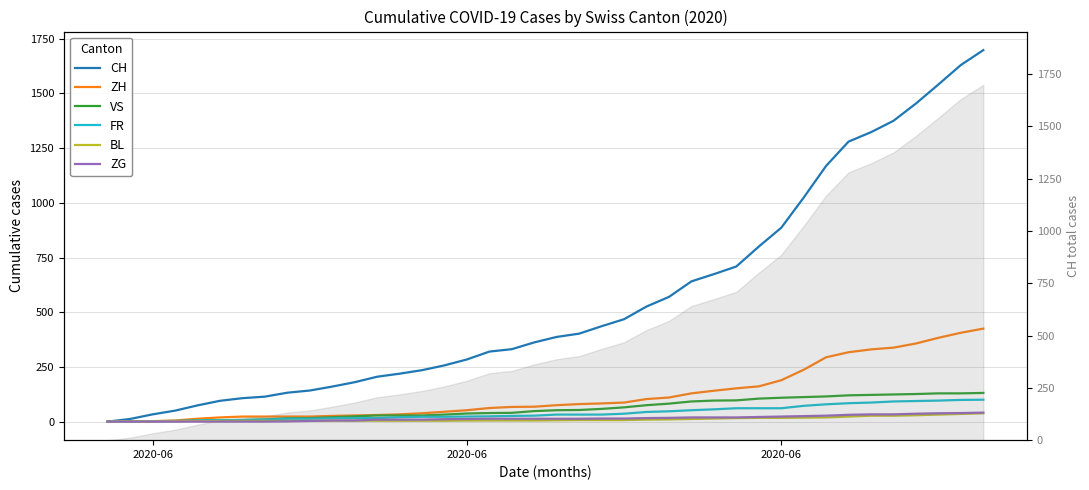

Which series has the widest spread of values?

CH